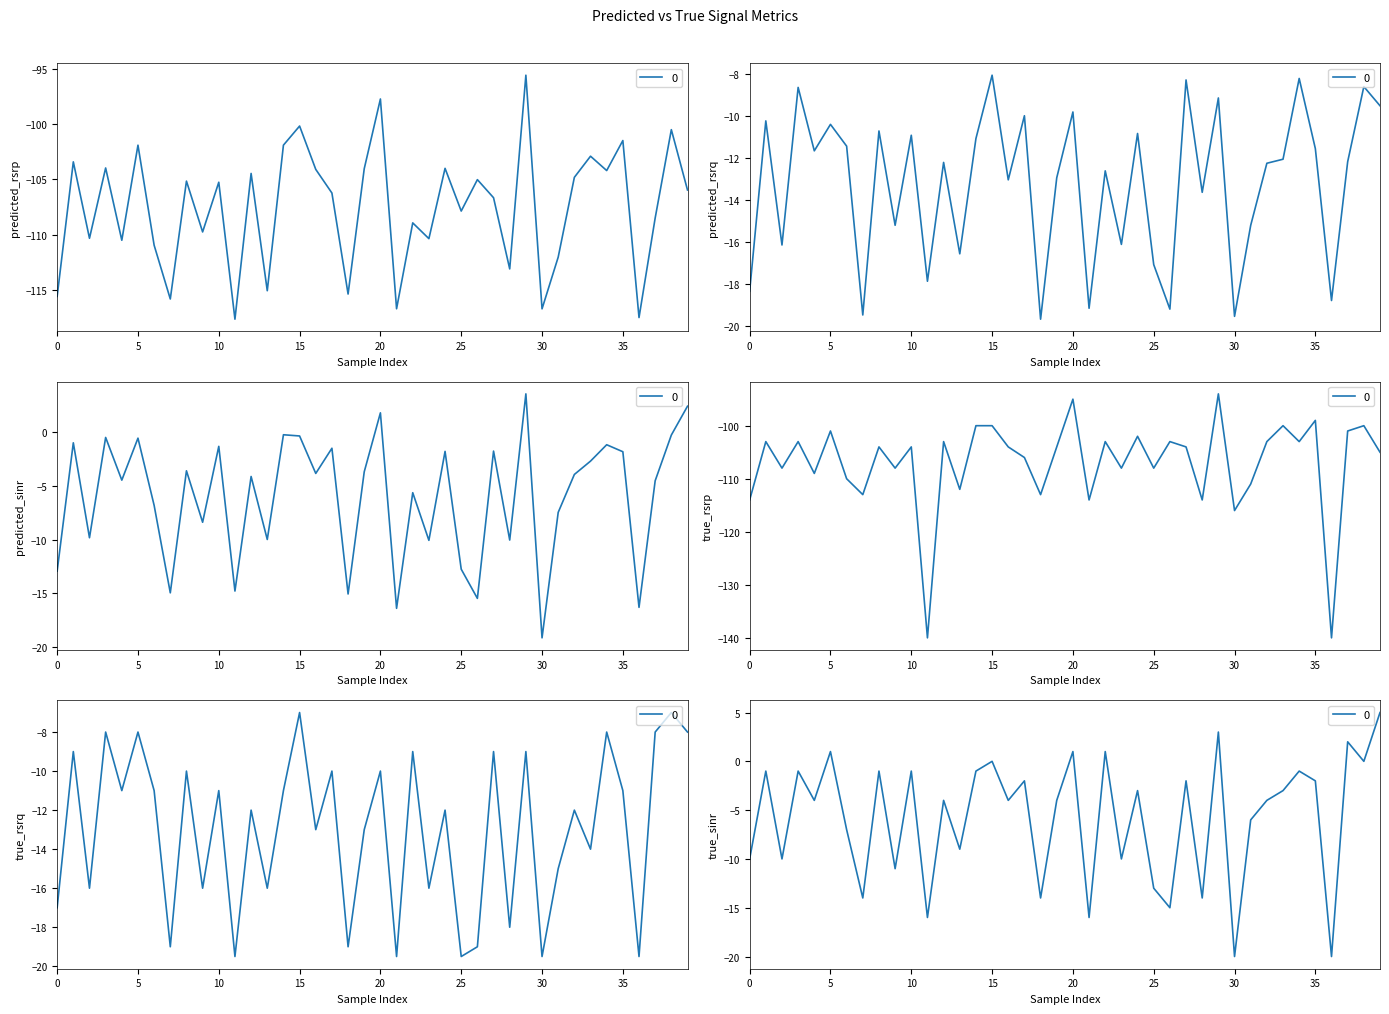

Rank the categories by true_rsrp value from lowest to highest.

11, 36, 30, 0, 21, 28, 7, 18, 13, 31, 6, 4, 2, 9, 23, 25, 17, 39, 8, 10, 16, 19, 27, 1, 3, 12, 22, 26, 32, 34, 24, 5, 37, 14, 15, 33, 38, 35, 20, 29